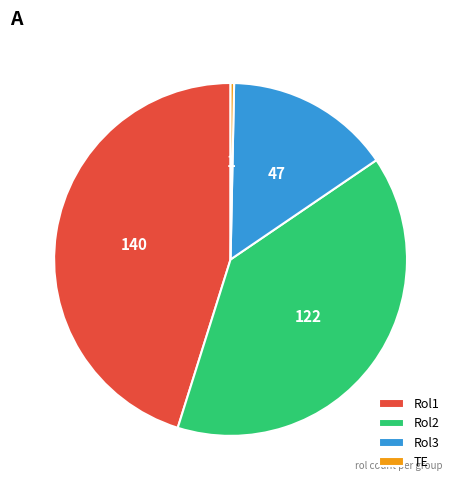

Which has a higher value, TE or Rol2?

Rol2